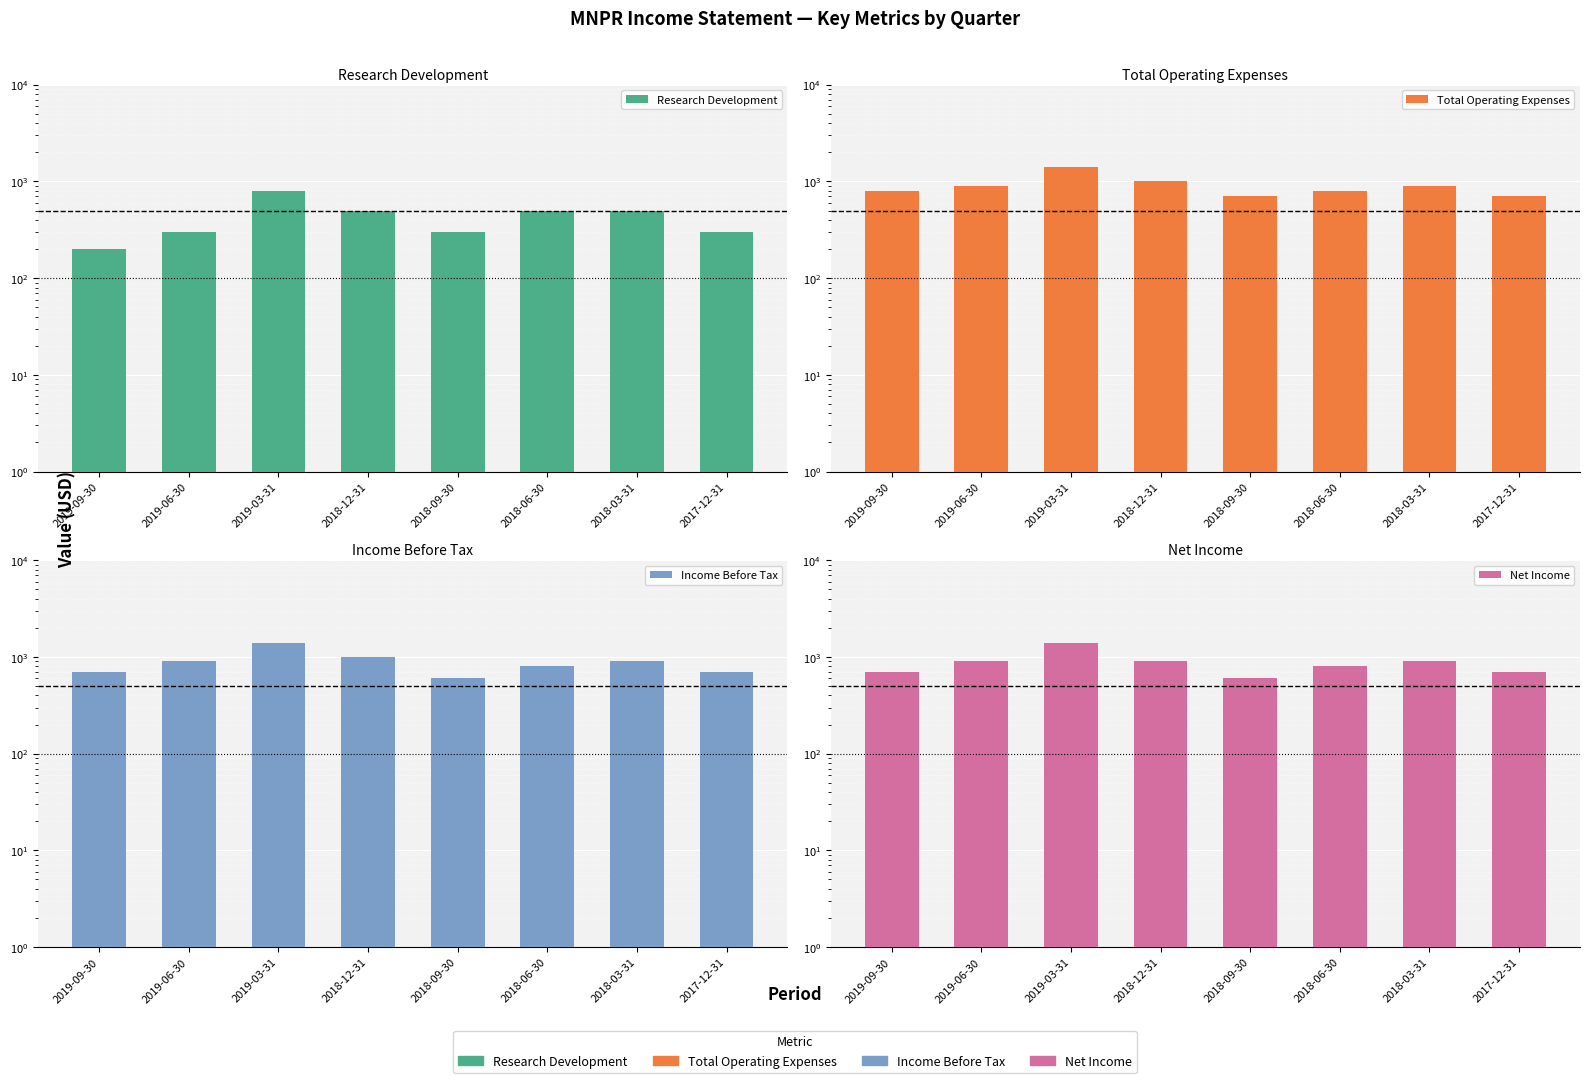

At which label is Total Operating Expenses closest to 1050?

2018-12-31